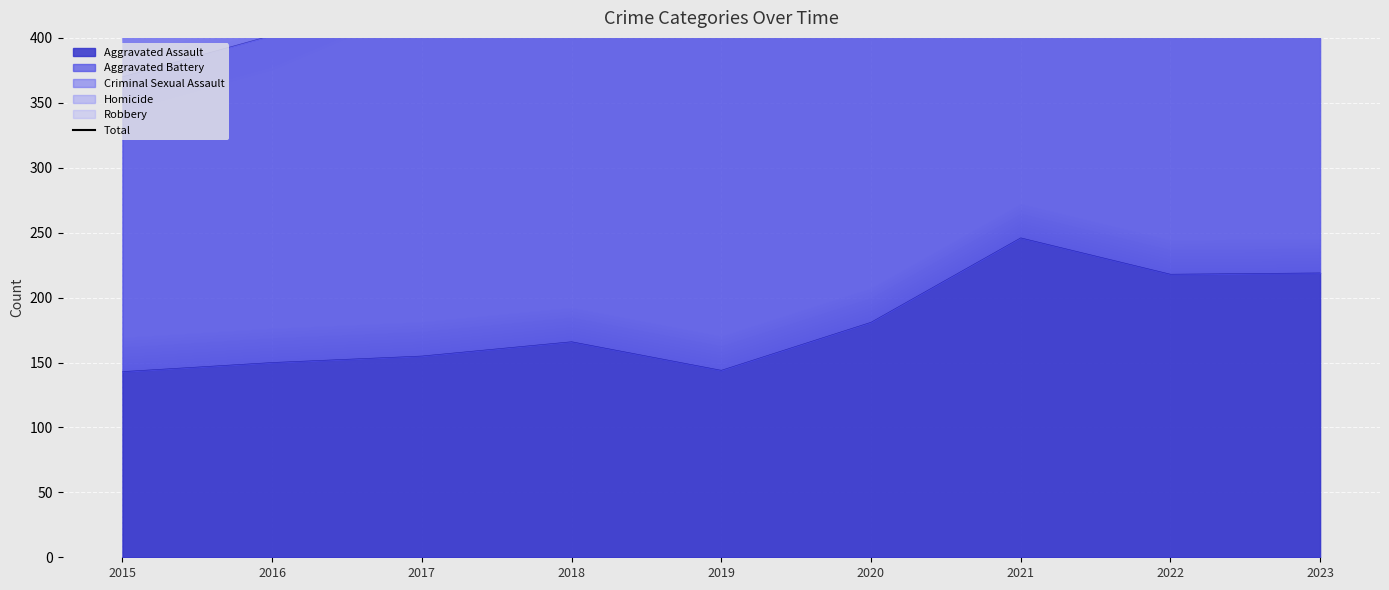

What is the sum of all values?

6898